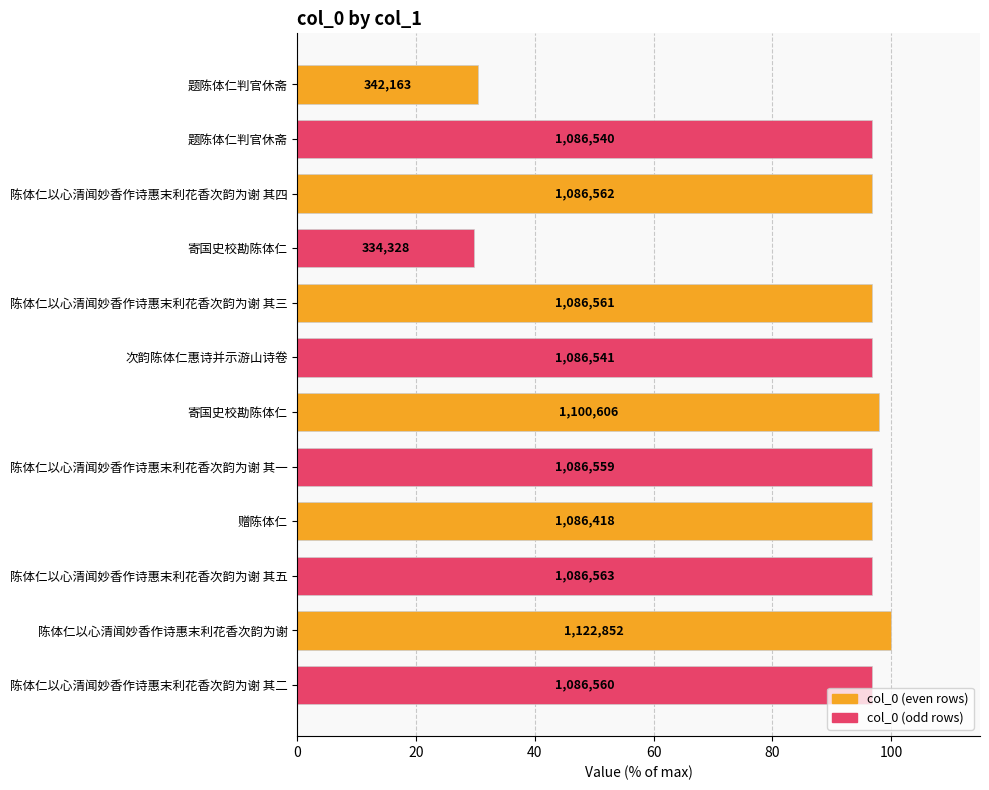

Does the chart contain any negative values?

No